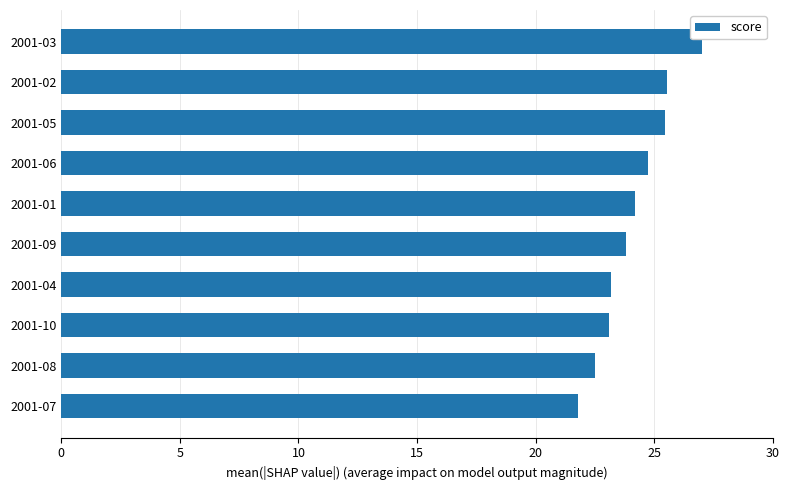

How many distinct data groups are displayed?

1